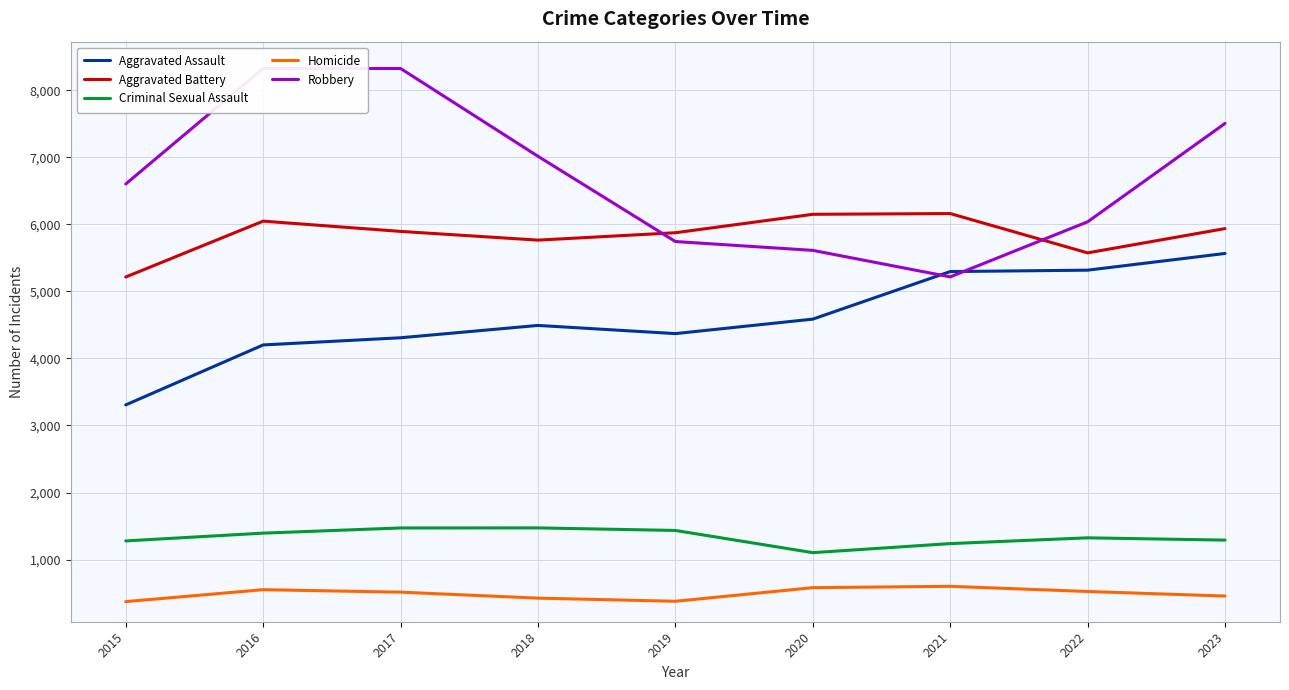

Which series has the widest spread of values?

Robbery